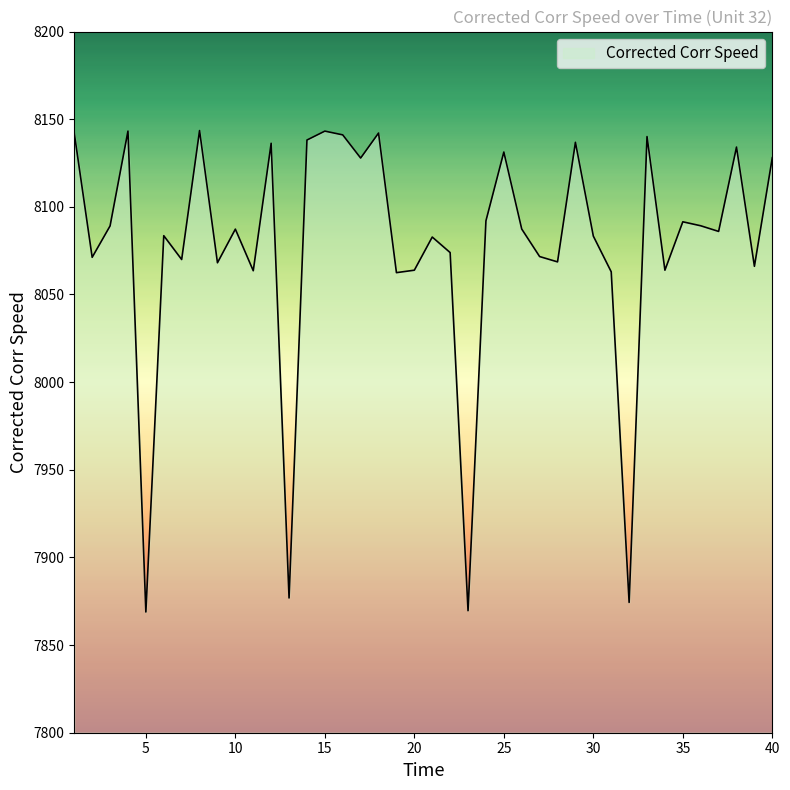

What is the difference between the maximum and minimum values?

274.6